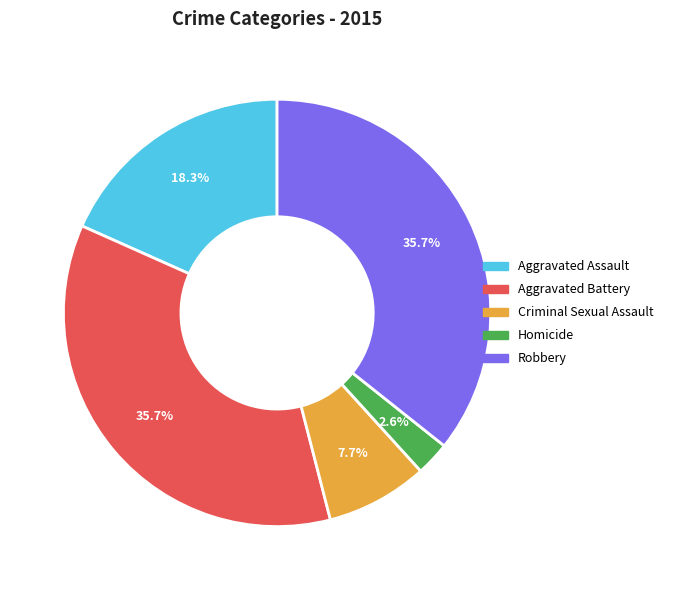

To the nearest percent, what portion does Homicide represent?

3%